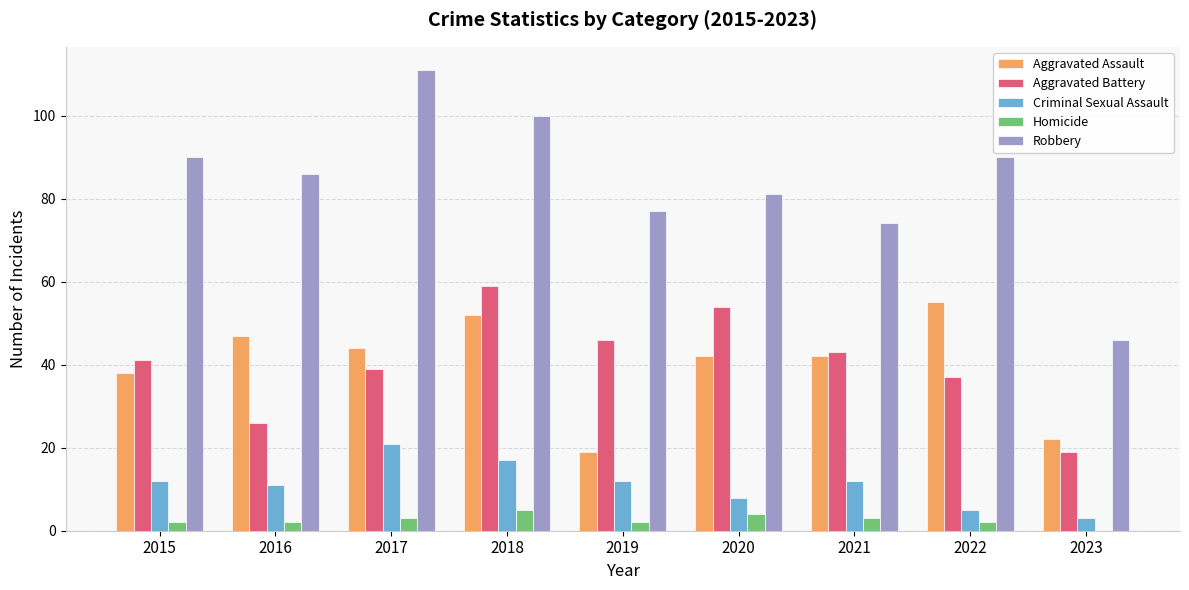

At which label does Robbery reach its peak?

2017